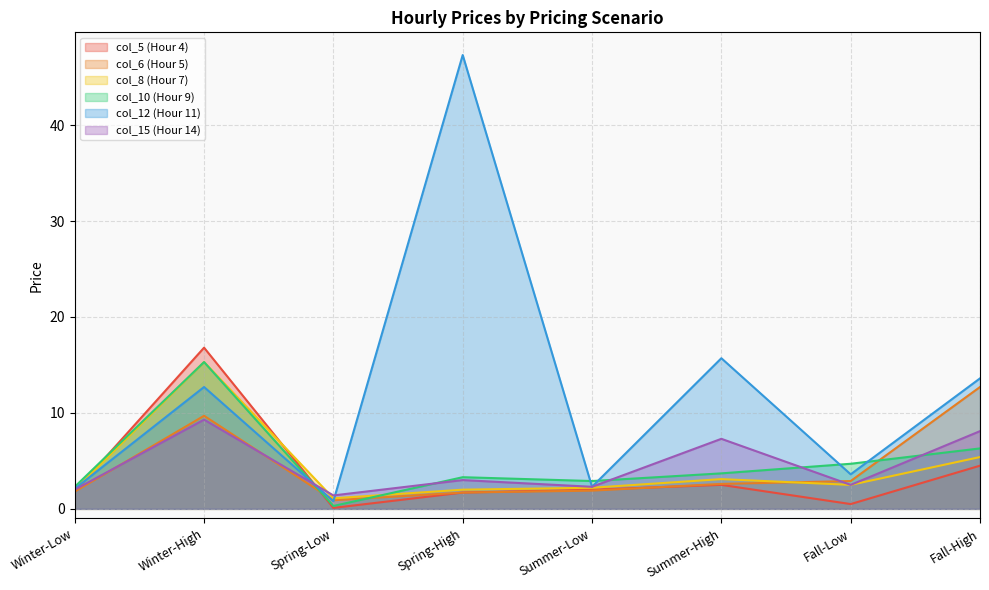

What is the difference between the maximum and second lowest values in the col_8 (Hour 7) series?

13.3